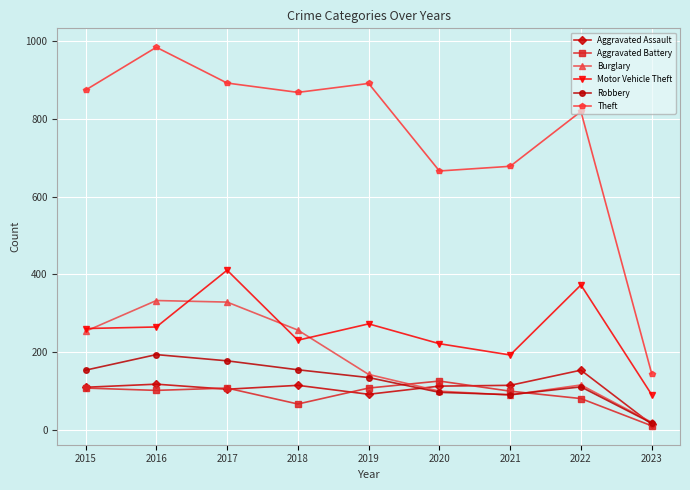

True or false: Robbery and Motor Vehicle Theft cross at least once.

False